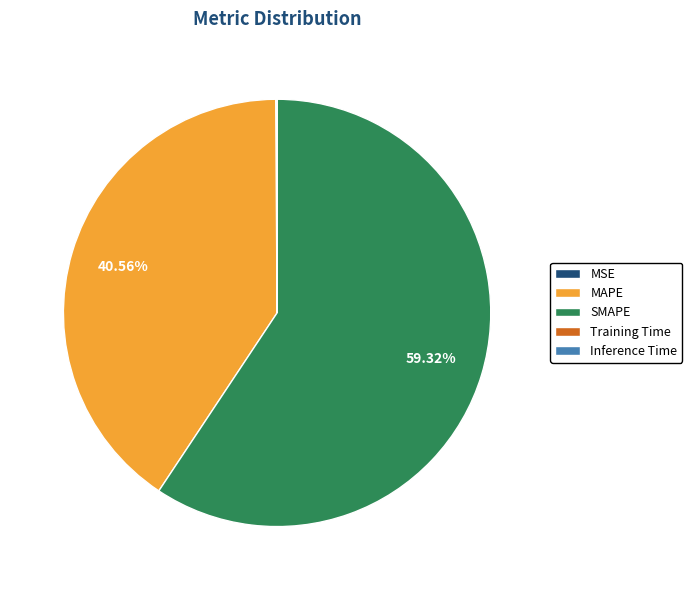

The SMAPE slice represents 66% of the pie. True or false?

False